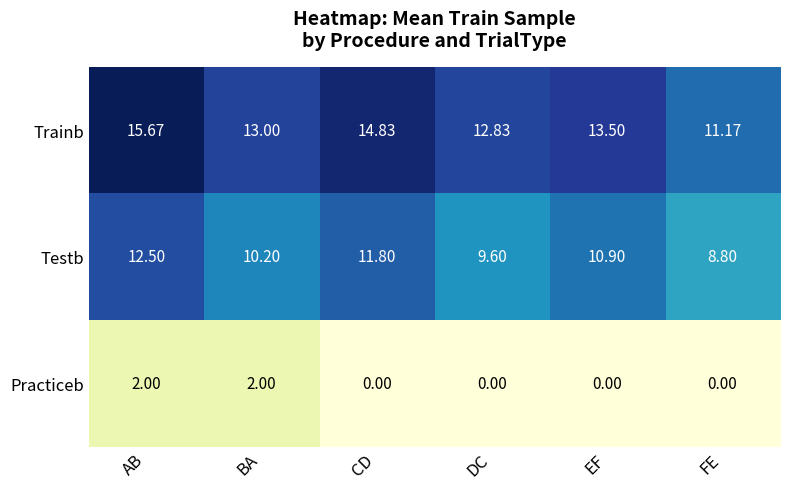

At how many categories does at least one series exceed 12?

5